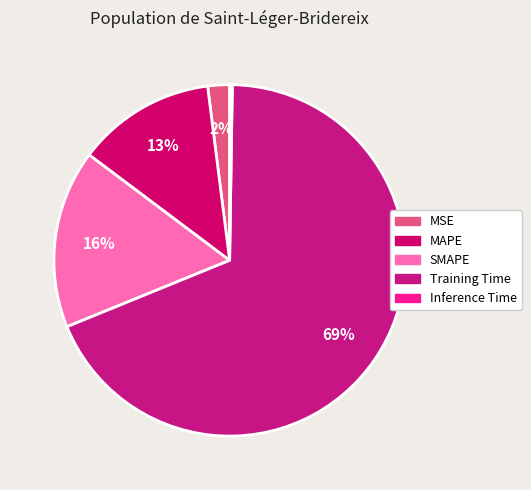

Which slice is the largest?

Training Time